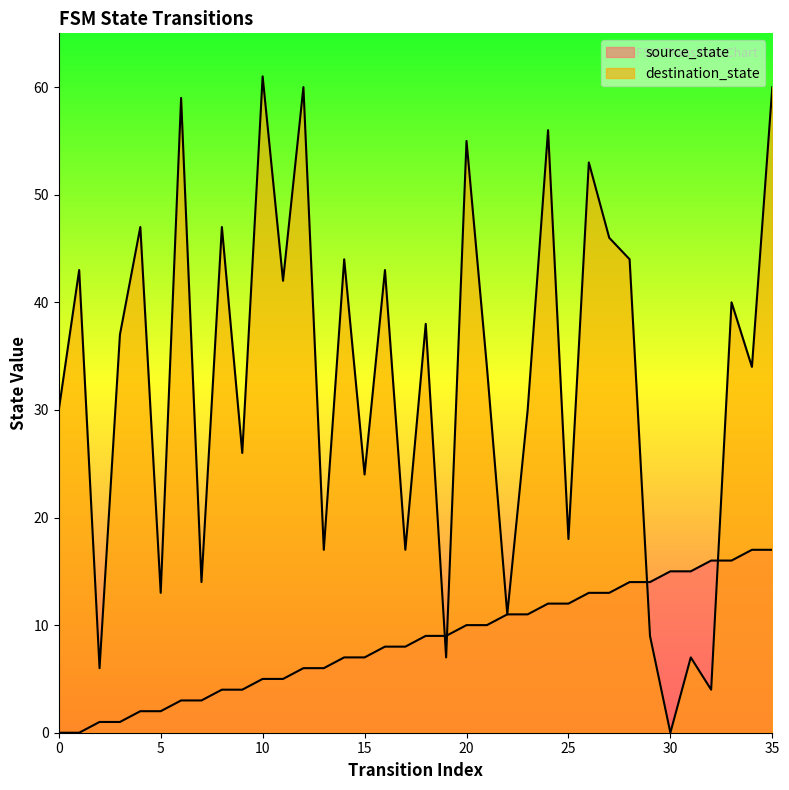

The destination_state series shows 21 at 1. True or false?

False